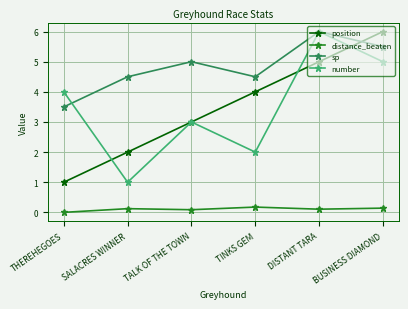

Reading left to right, list all the values displayed in this chart.

position: 1.0	2.0	3.0	4.0	5.0	6.0
distance_beaten: 0.0	0.1	0.1	0.2	0.1	0.1
sp: 3.5	4.5	5.0	4.5	6.0	5.5
number: 4.0	1.0	3.0	2.0	6.0	5.0